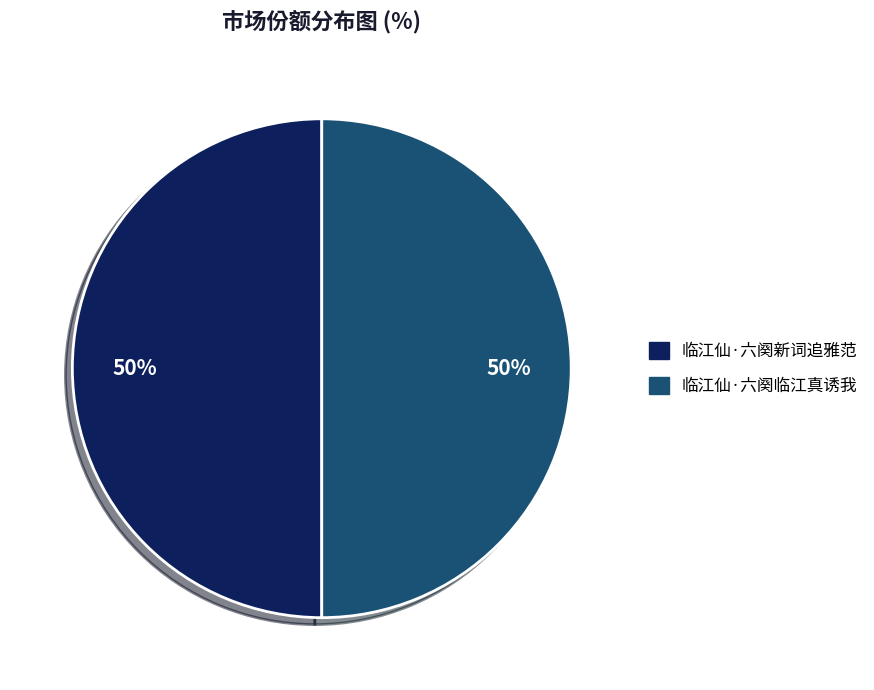

Is it true that 临江仙·六阕新词追雅范 is 50% of the pie?

True